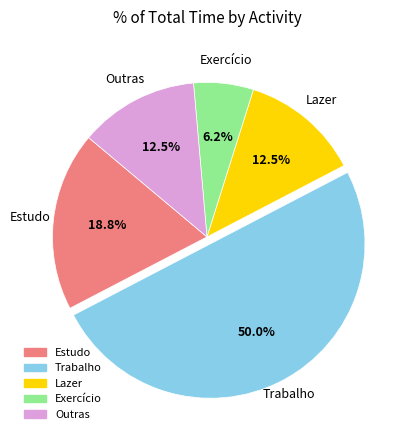

What is the smallest slice in the pie chart?

Exercício